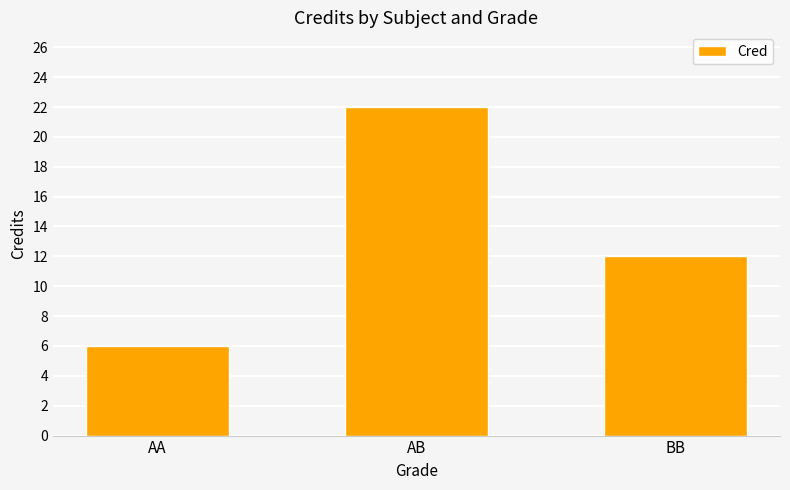

Does the chart contain any negative values?

No